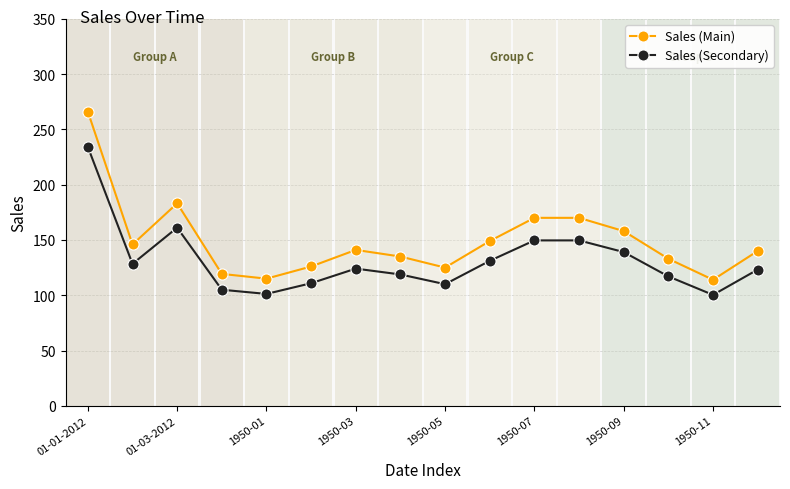

Between 1950-09 and 13, which series saw the biggest shift?

Sales (Main)